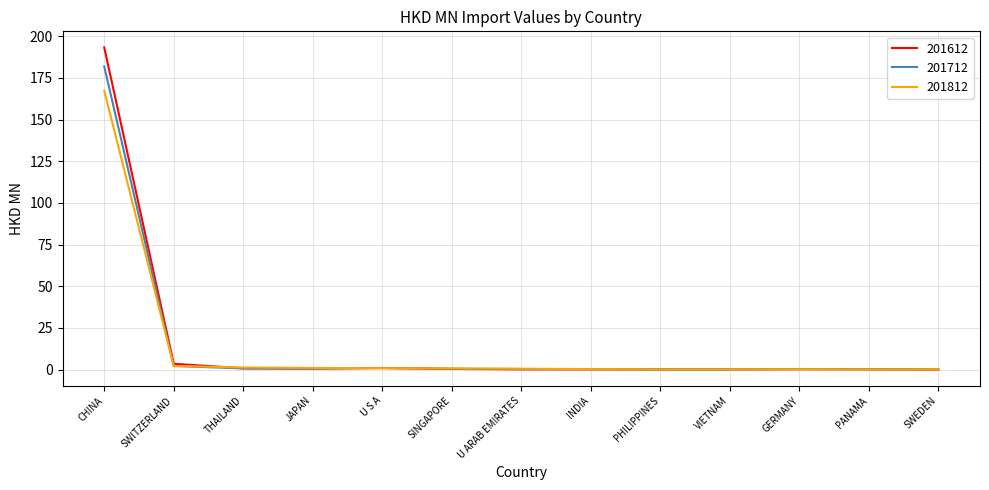

At which category is the sum across all series the highest?

CHINA